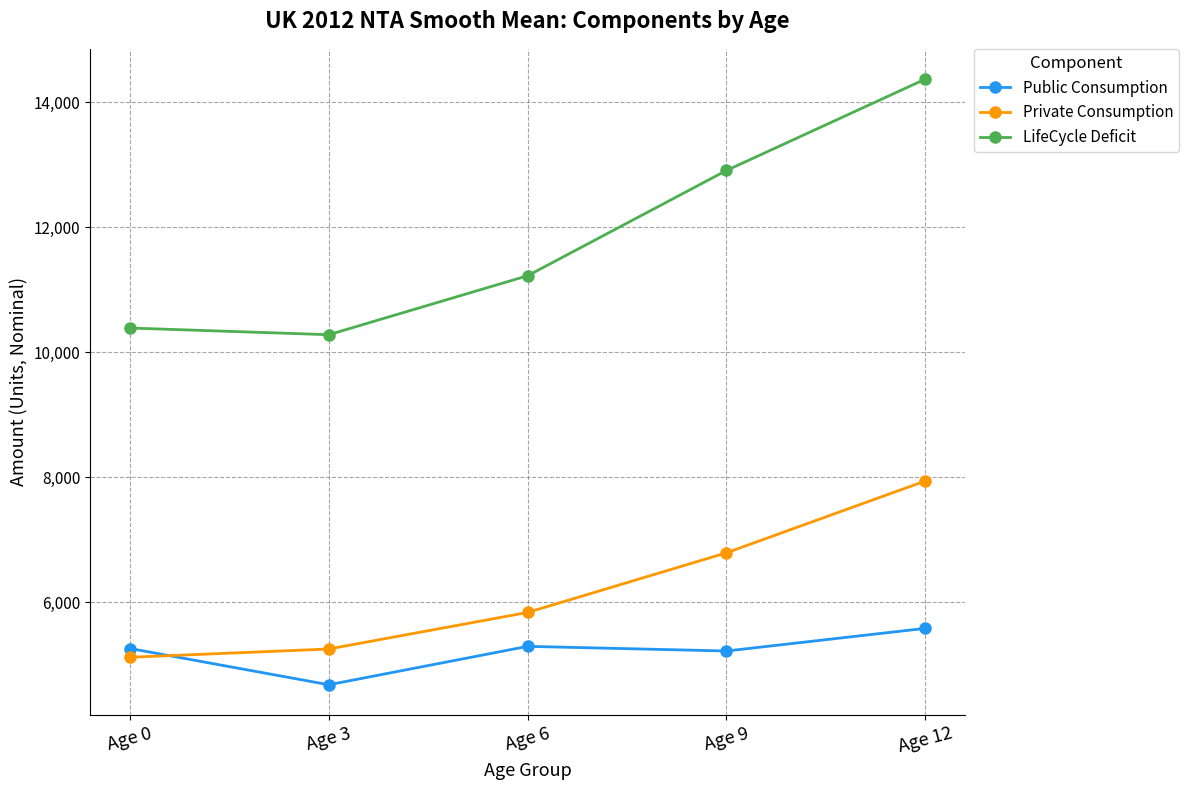

True or false: LifeCycle Deficit and Public Consumption intersect in this chart.

False